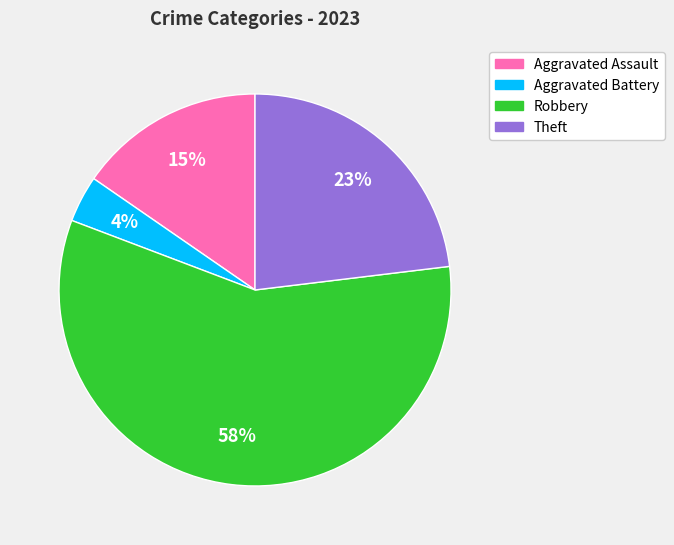

Is there any slice that represents more than half of the pie?

Yes